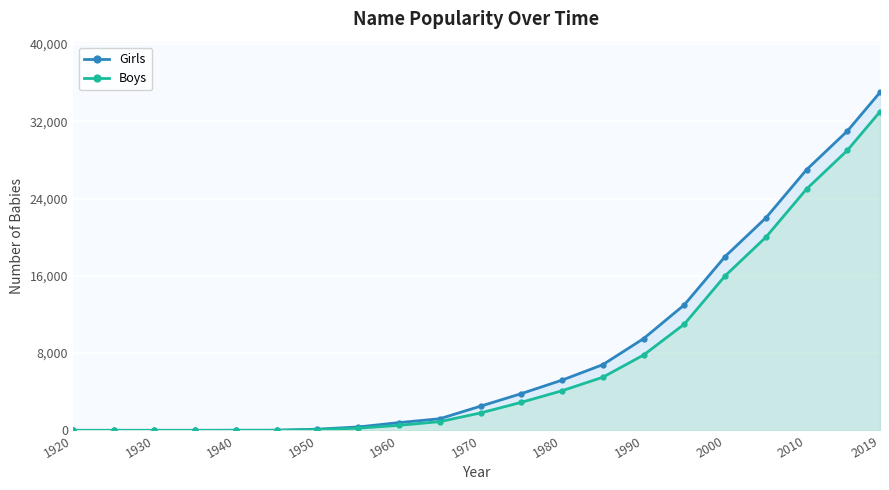

Reading left to right, list all the values displayed in this chart.

Girls: 0	0	0	0	5	8	120	350	800	1200	2500	3800	5200	6800	9500	13000	18000	22000	27000	31000	35000
Boys: 0	0	0	0	3	5	80	220	520	900	1800	2900	4100	5500	7800	11000	16000	20000	25000	29000	33000